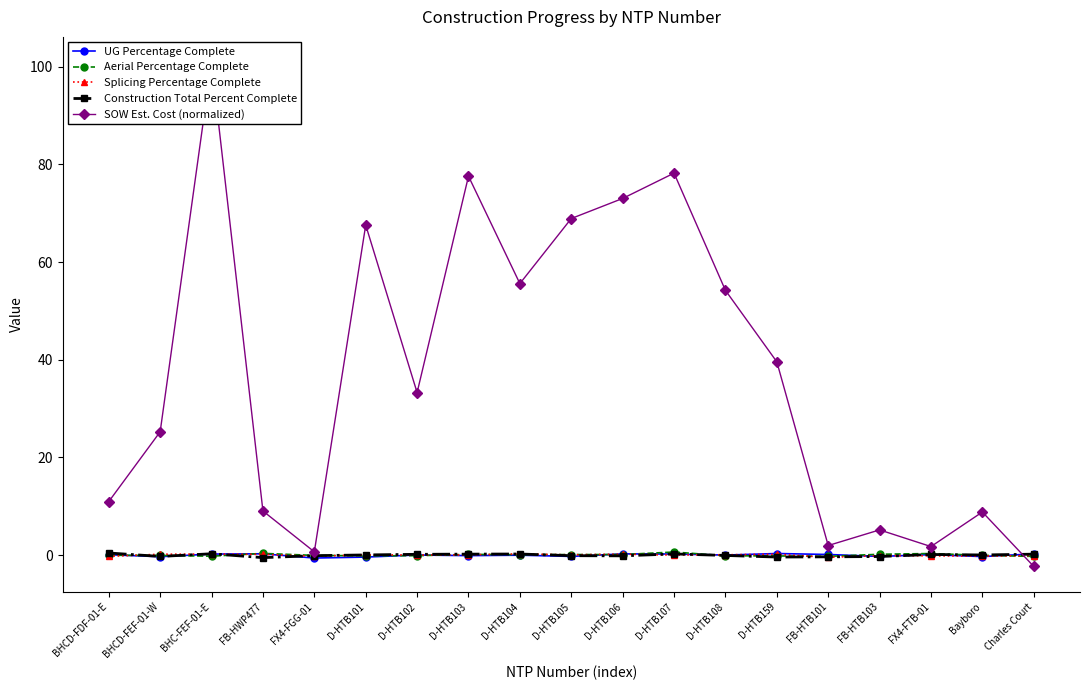

Between BHCD-FDF-01-E and D-HTB105, which series saw the biggest shift?

SOW Est. Cost (normalized)